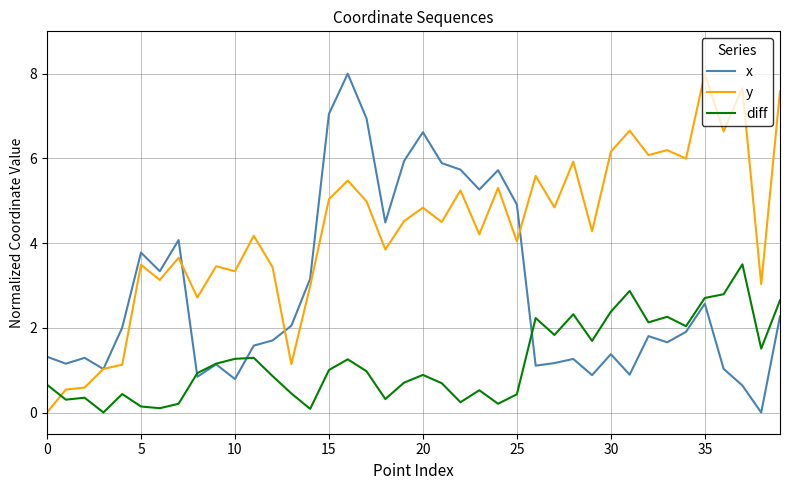

After their last crossing, which series has the higher values: y or diff?

y